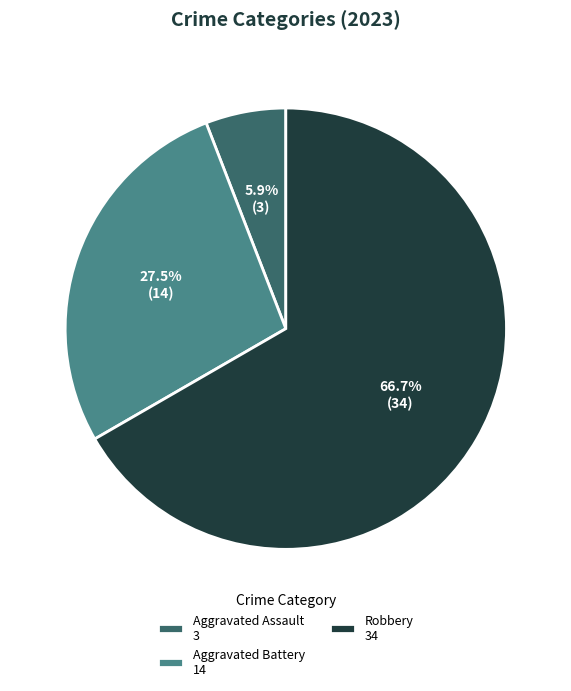

Is the sum of Aggravated Battery 14 and Robbery 34 greater than half?

Yes